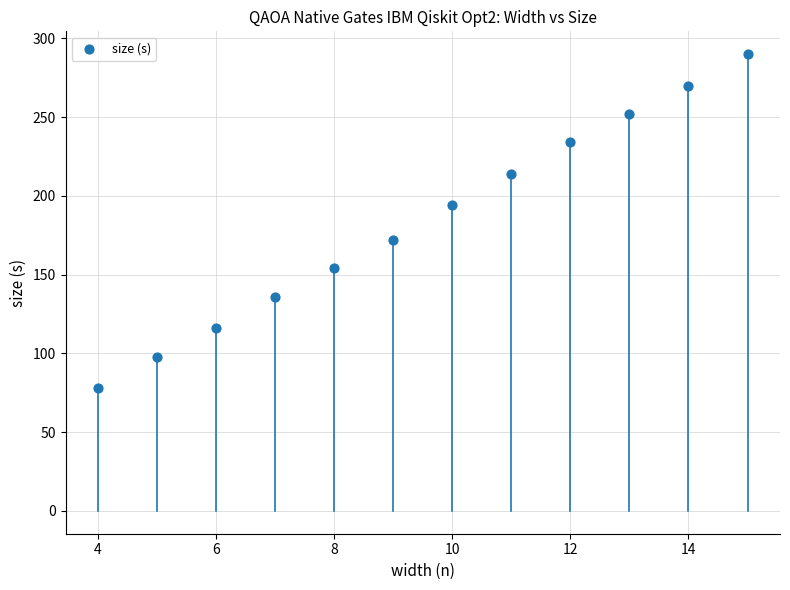

What is the range of X values (max minus min)?

11